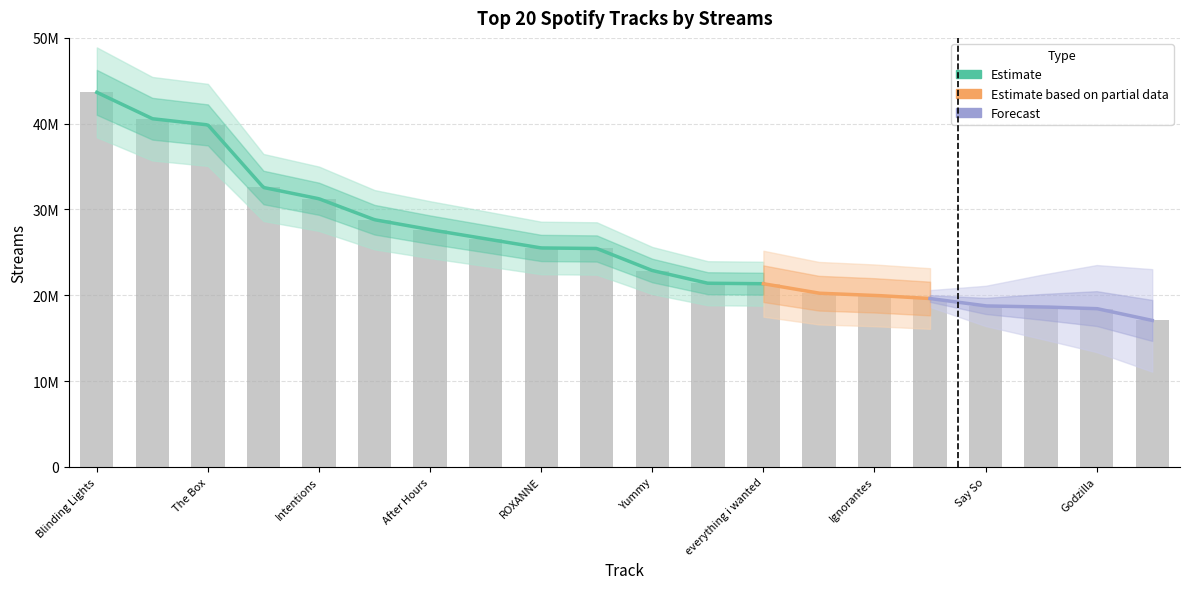

Is it true that the value at bad guy is 17071583?

True